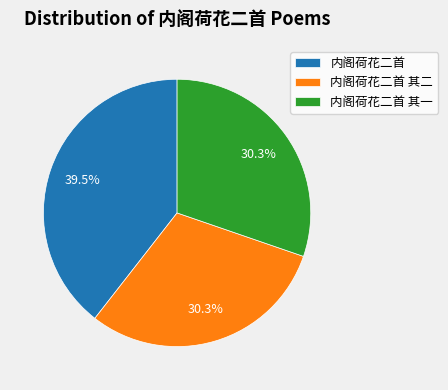

Does 内阁荷花二首 其二 account for over 50% of the chart?

No